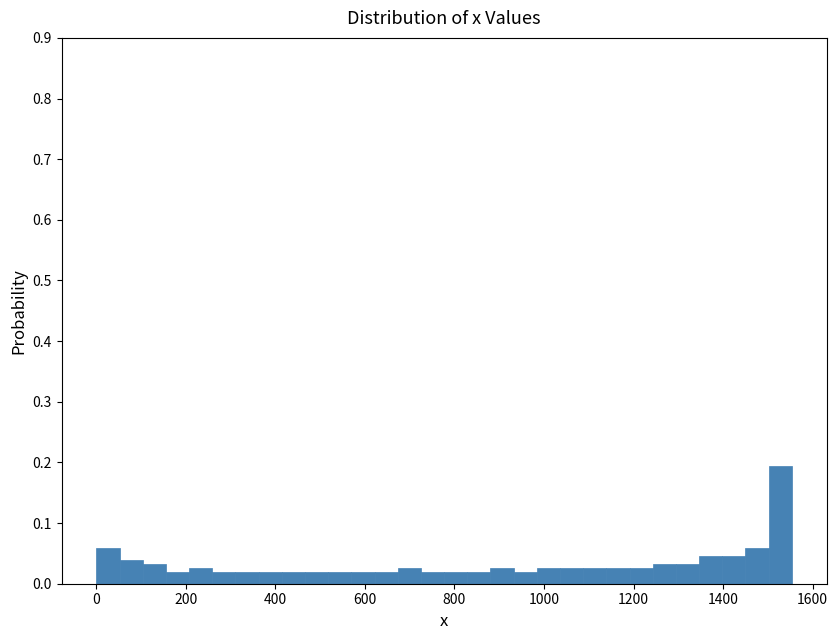

Read against the x-axis, roughly where is the centre of the tallest bar?

1520